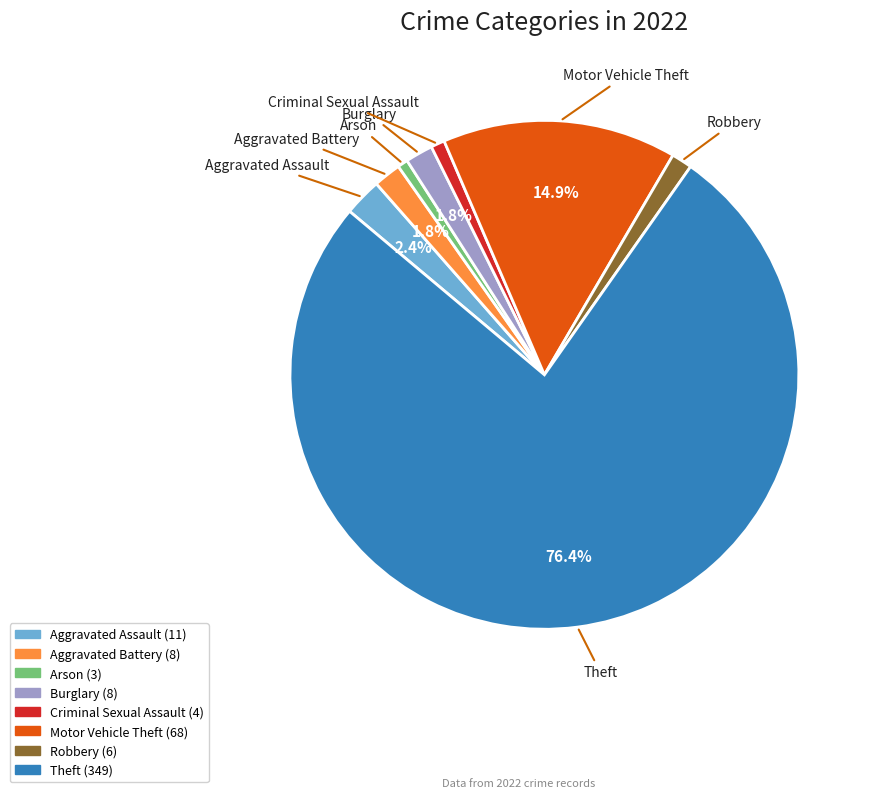

To the nearest percent, what percentage of the pie is Criminal Sexual Assault?

1%